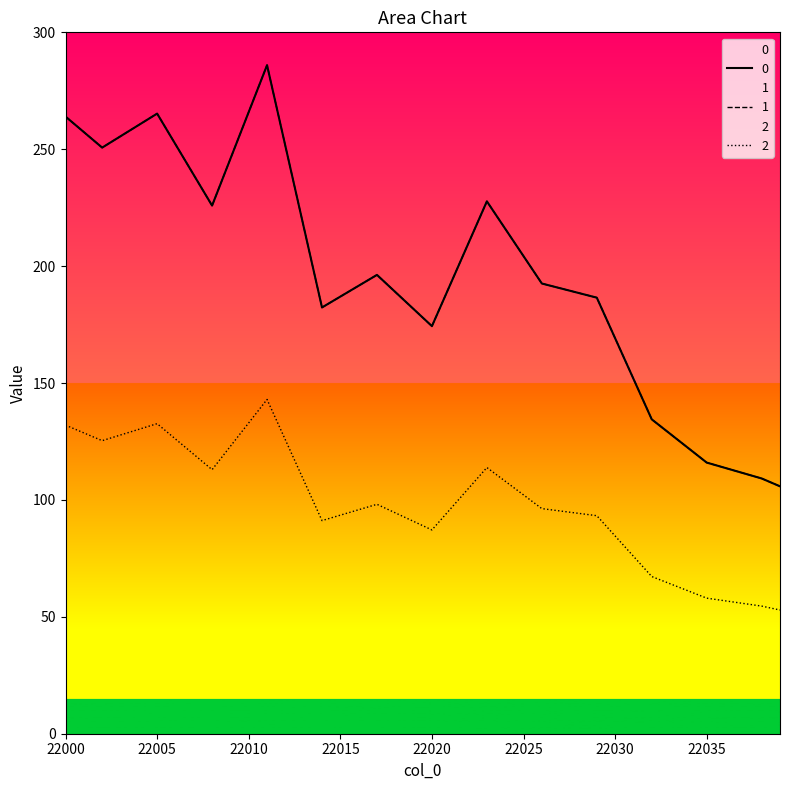

The value of 1 at 22021 is 192.1. True or false?

True